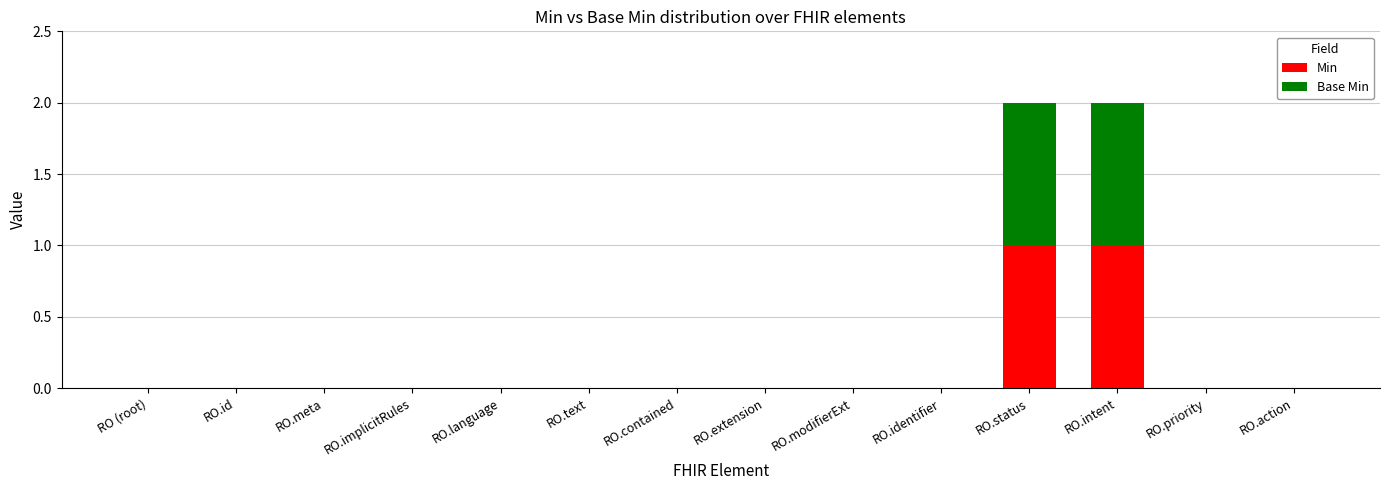

How many distinct data groups are displayed?

2